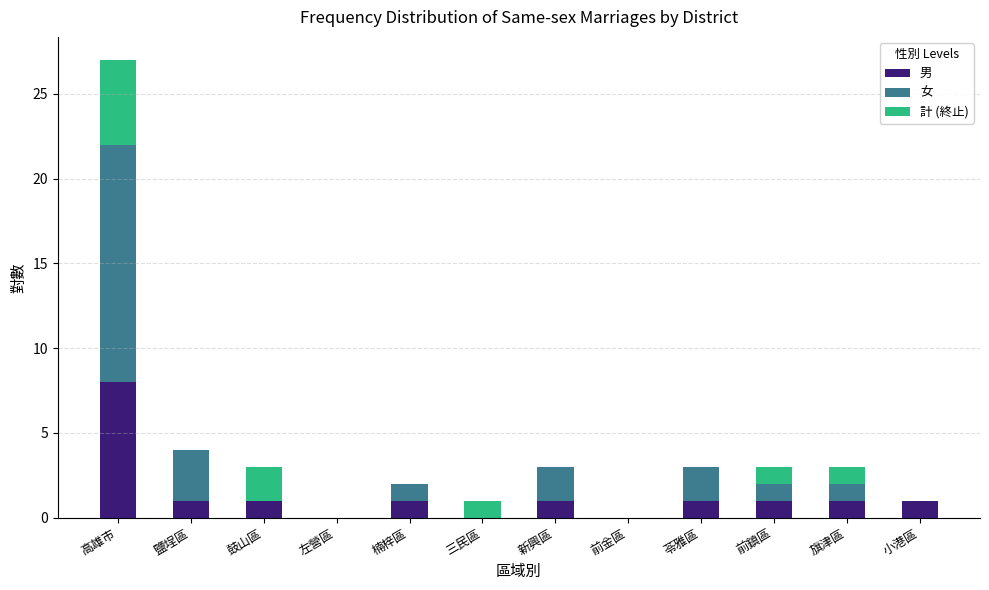

Does the chart contain stacked bars?

Yes